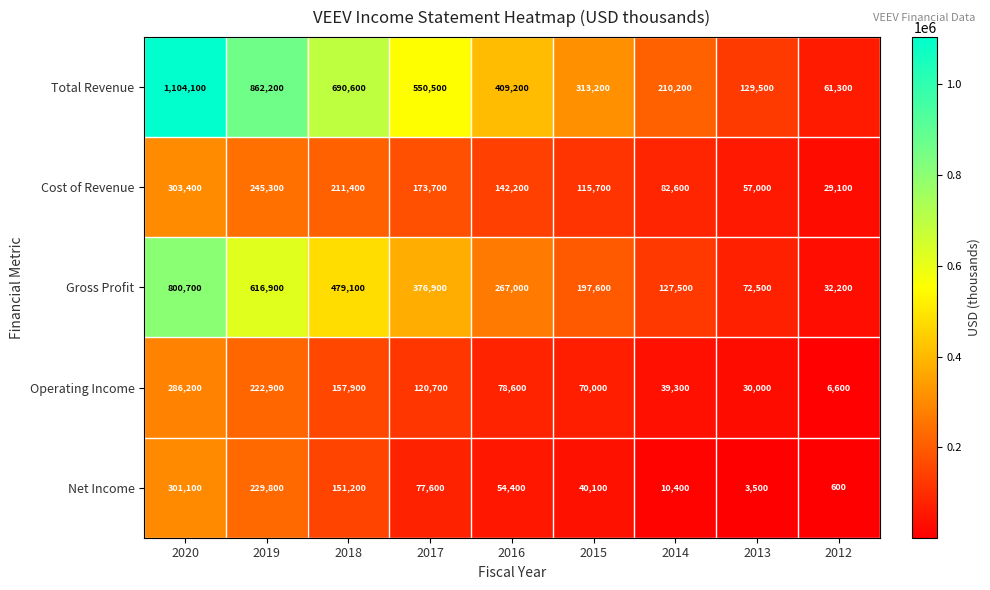

What is the difference between the Operating Income values at 2015 and 2019?

152900